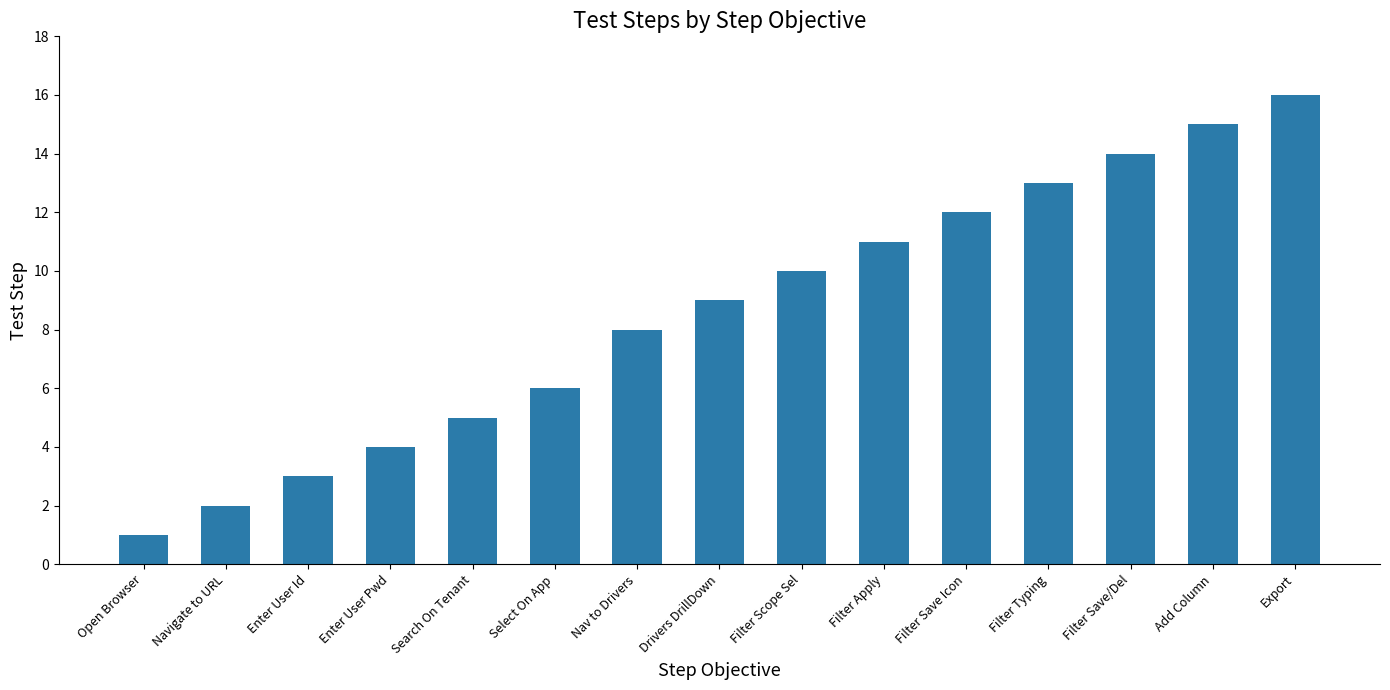

Are the bars horizontal?

No